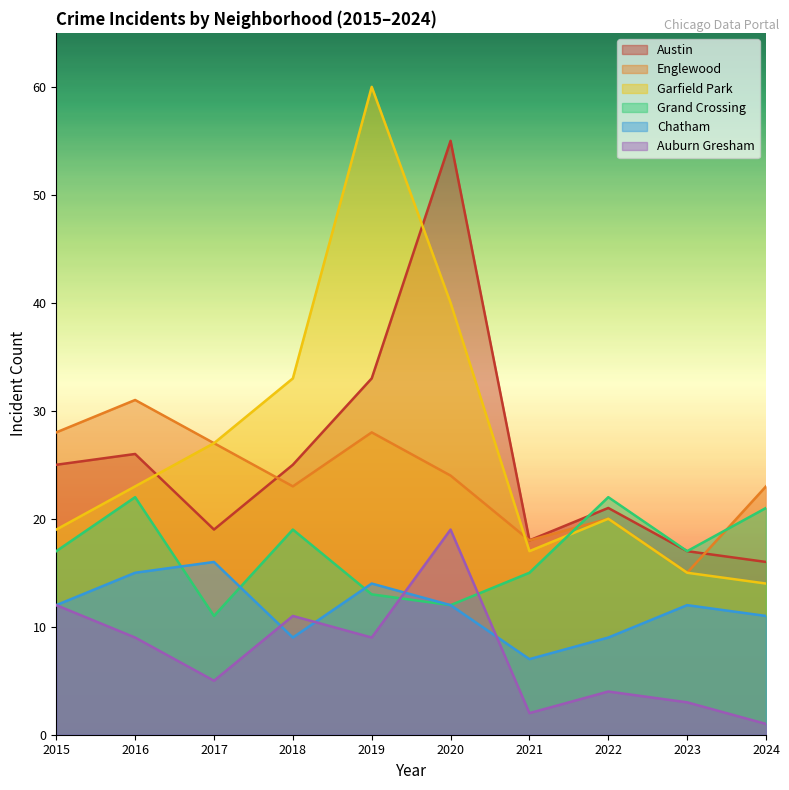

What is the value of the Auburn Gresham point at the 8th from the left?

4